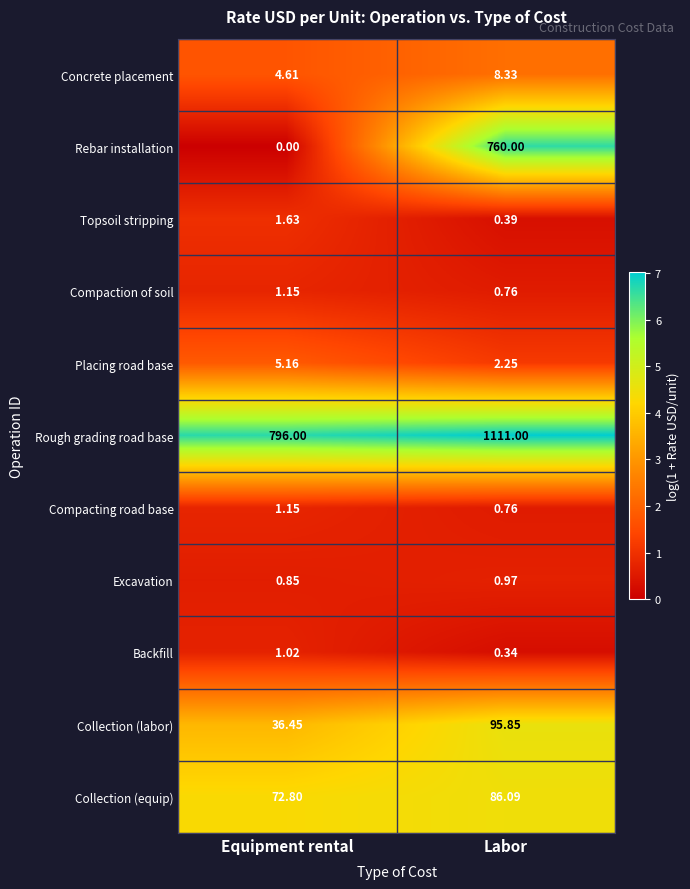

Where does the Placing road base series first go above 5?

Equipment rental